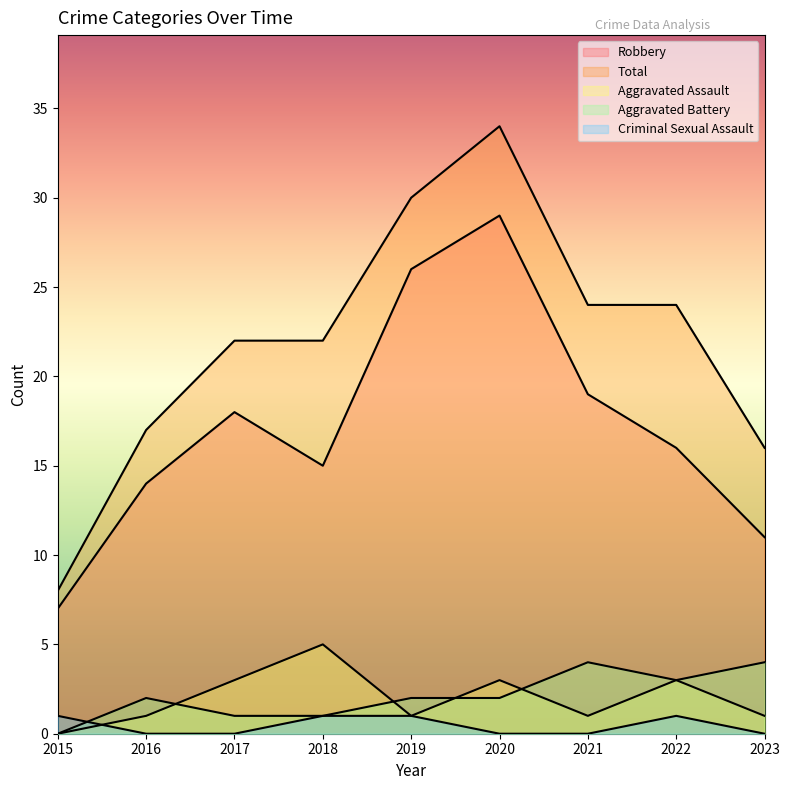

How many categories are shown in the chart?

9